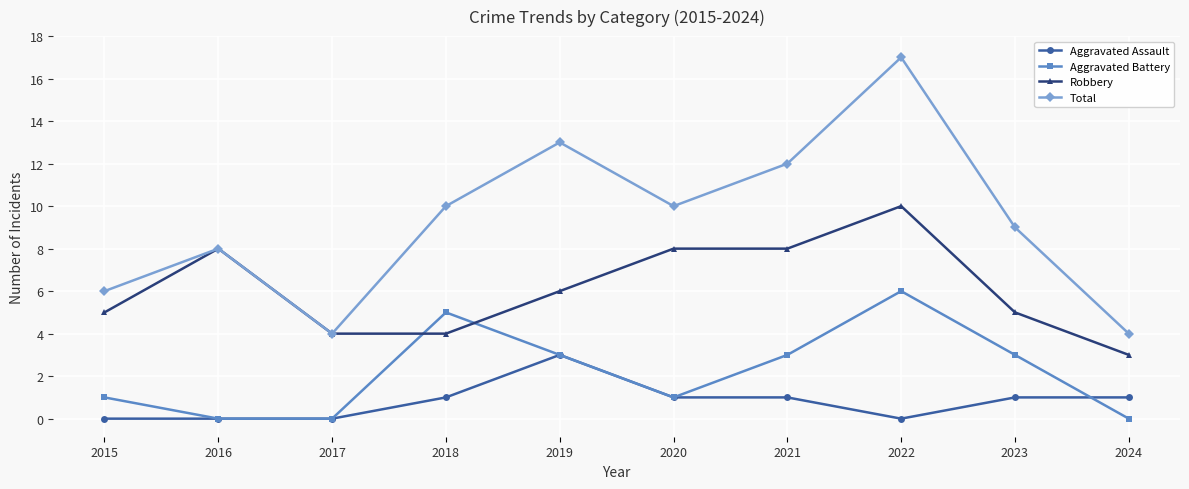

What is the sum of the Robbery values at 2020 and 2019?

14